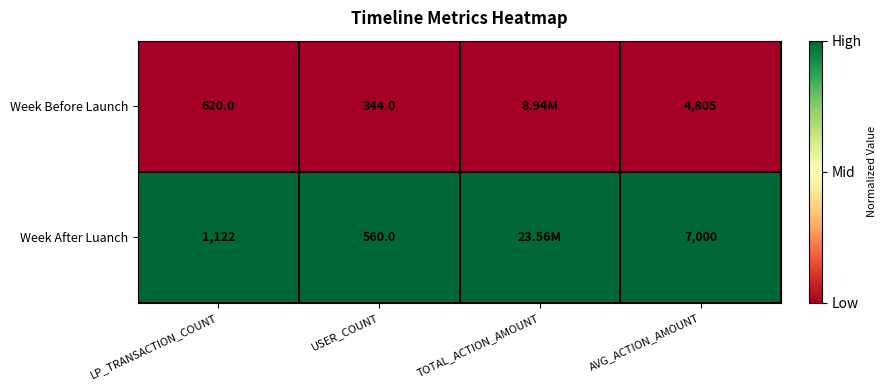

Rank the series at USER_COUNT from highest to lowest value.

Week After Luanch, Week Before Launch